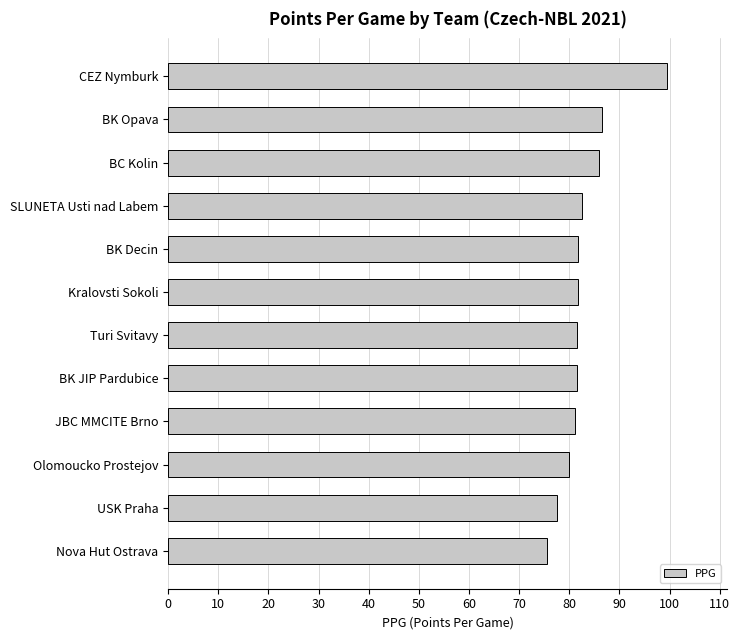

Which category has the lowest value across all series?

Nova Hut Ostrava